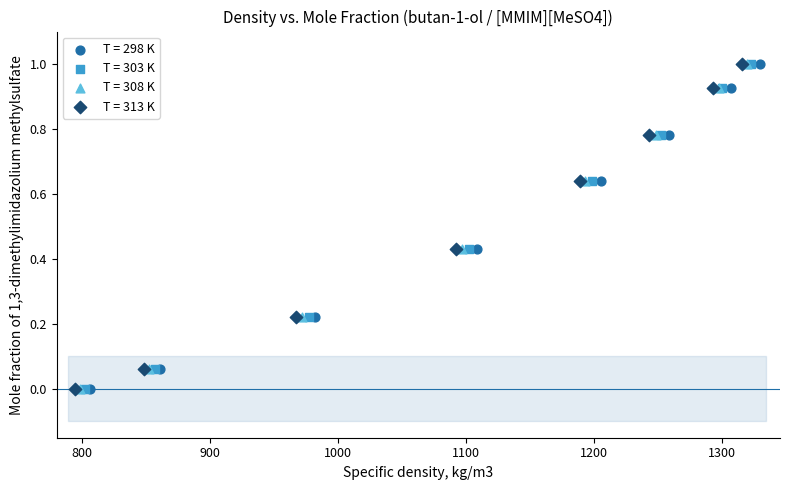

What are all the series names shown in the legend?

T = 298 K, T = 303 K, T = 308 K, T = 313 K